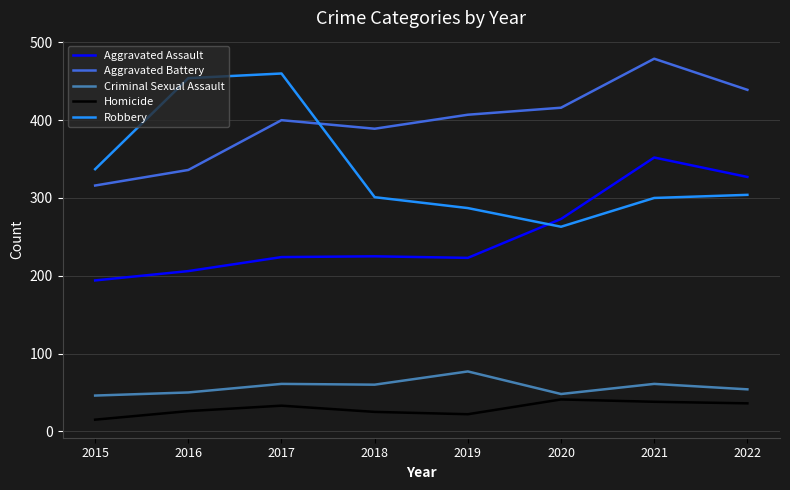

The value of Homicide at 2020 is 41. True or false?

True